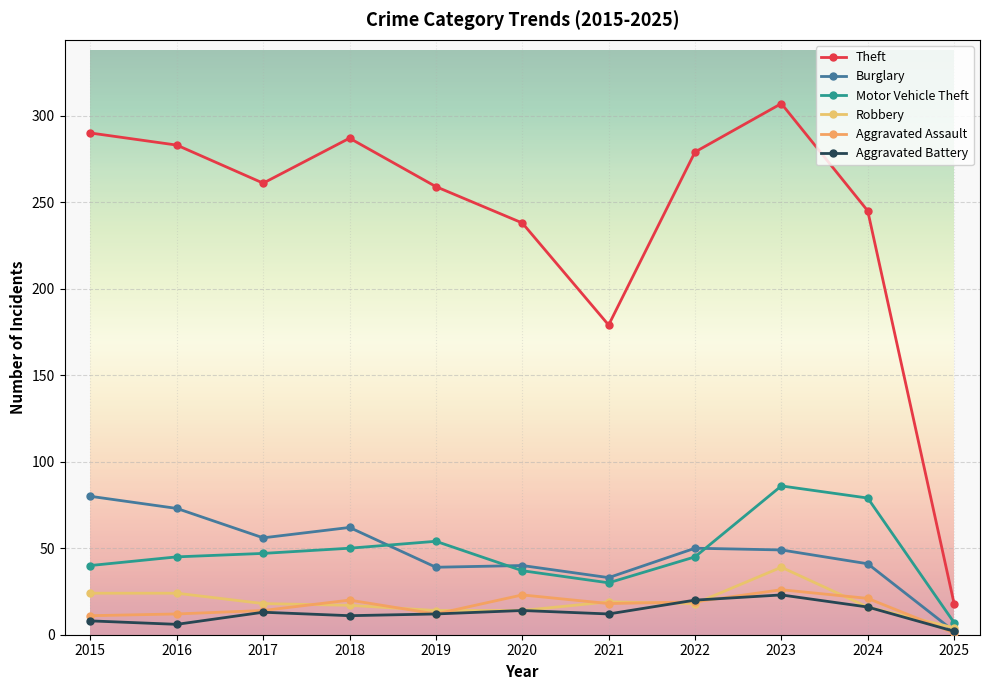

How many lines are shown in the chart?

6